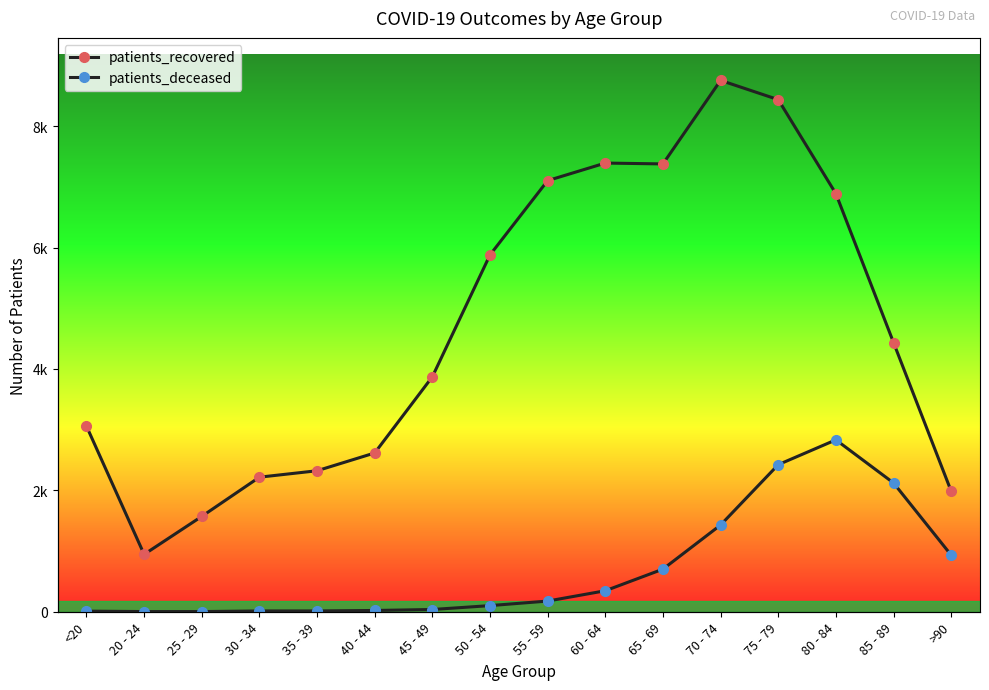

What is the label of the 2nd point from the right?

85 - 89